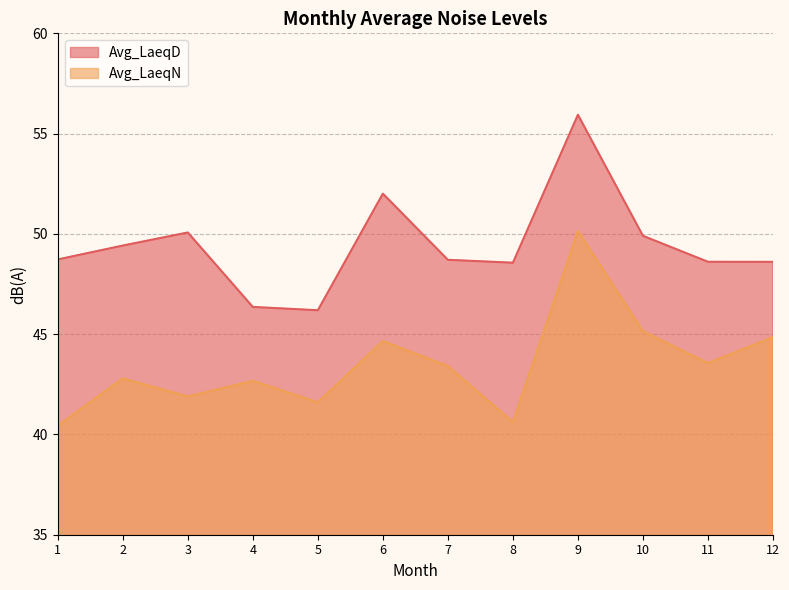

How many values in the Avg_LaeqN series are below 43?

6